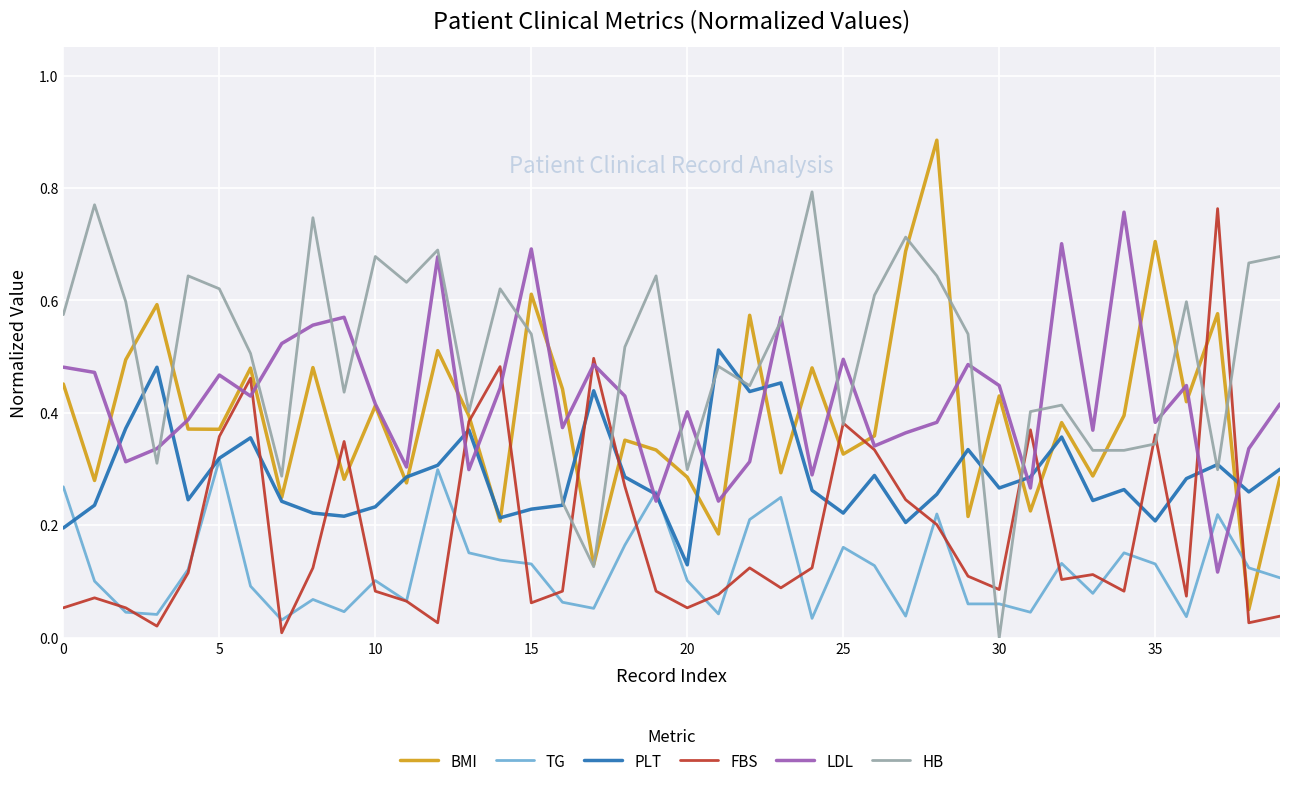

After their last crossing, which series has the higher values: TG or BMI?

BMI